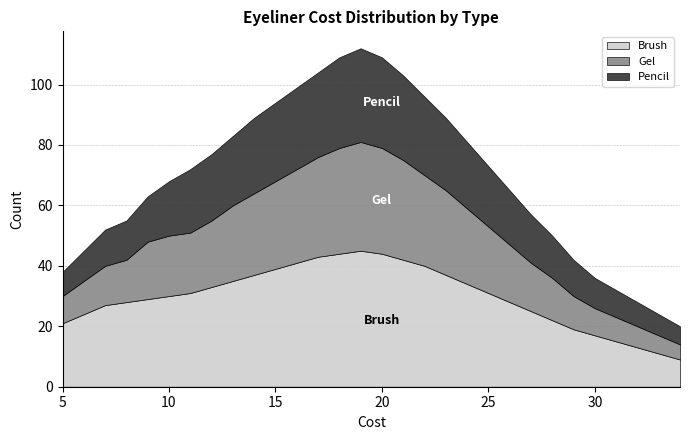

What is the value of the Gel point at the 7th from the left?

20